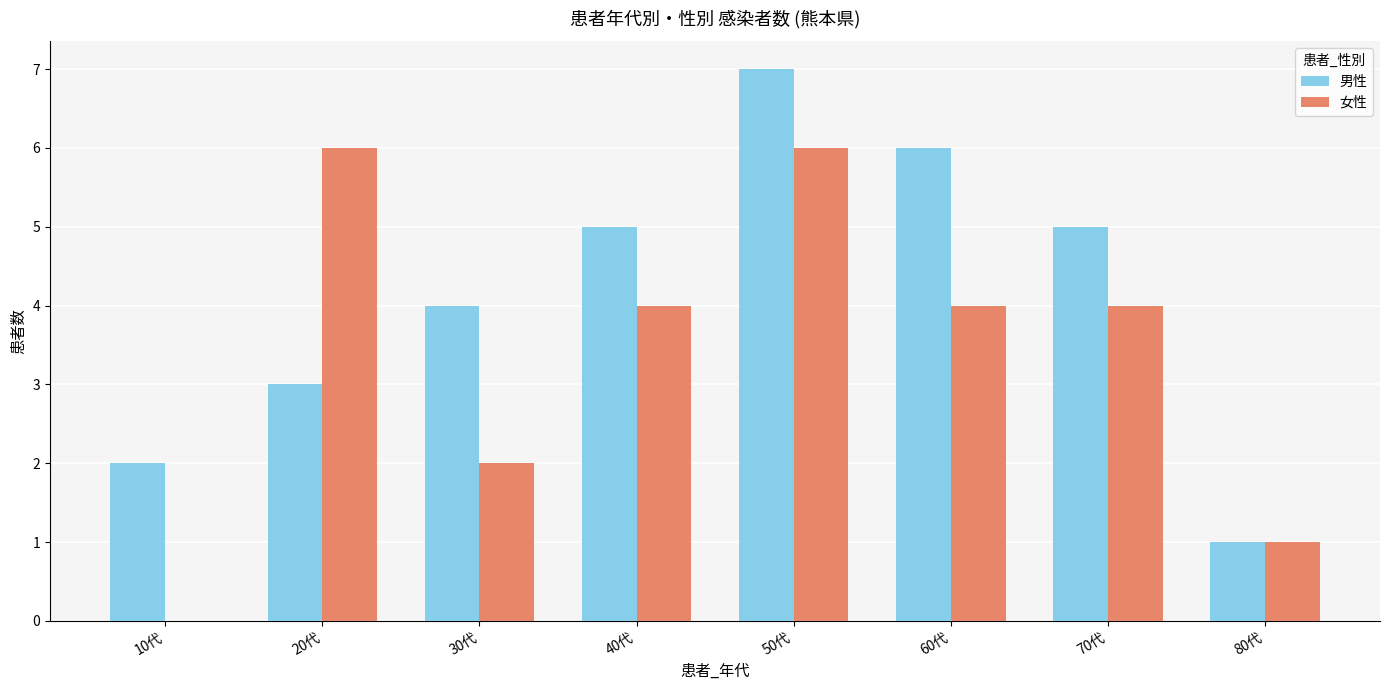

The value of 男性 at 10代 is 1. True or false?

False